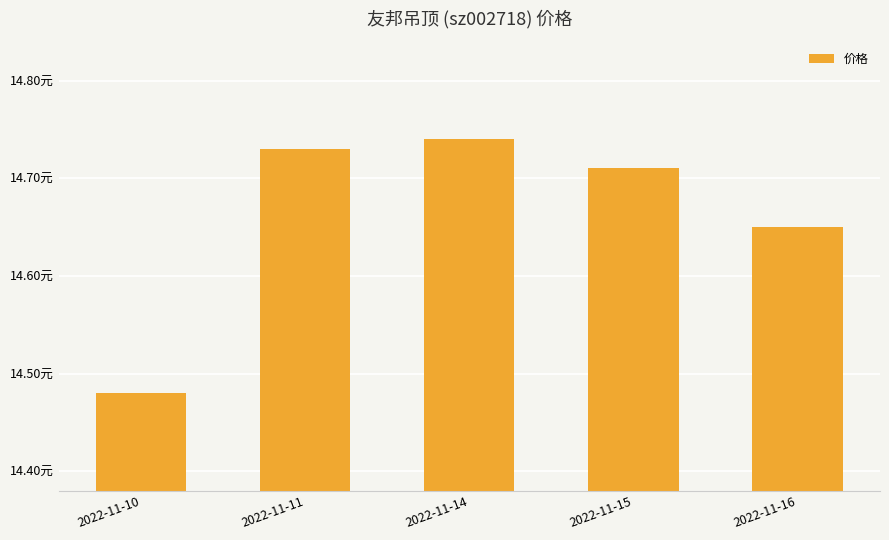

What is the change in value from 2022-11-10 to 2022-11-15?

+0.2